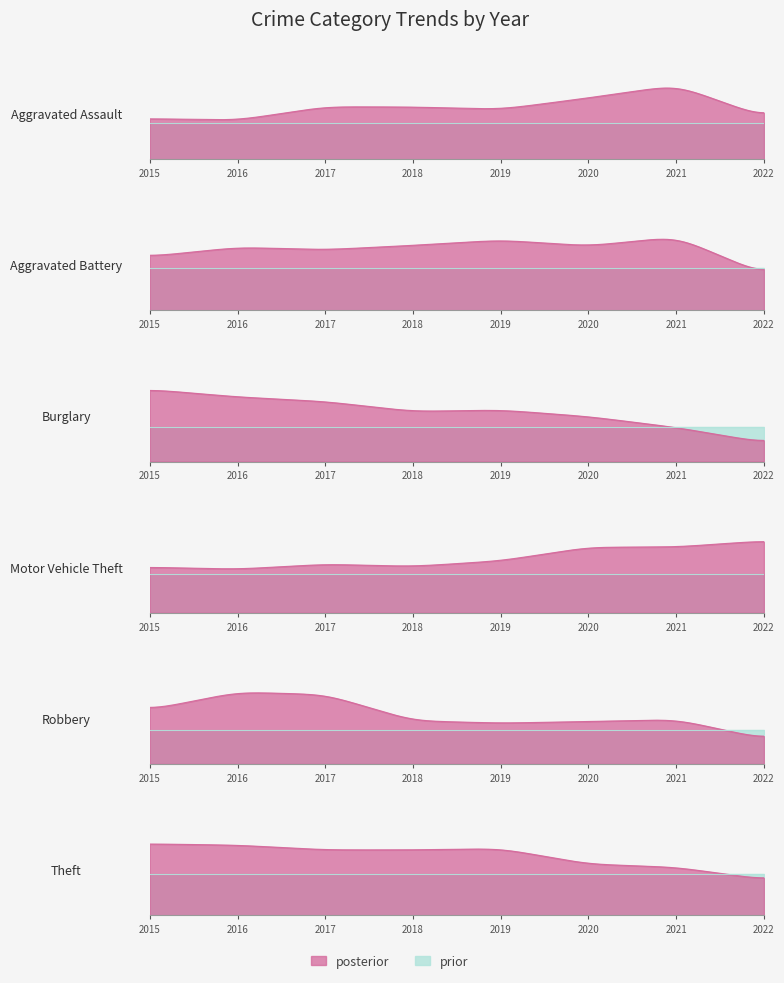

What is the average value of the Aggravated Assault series?

203